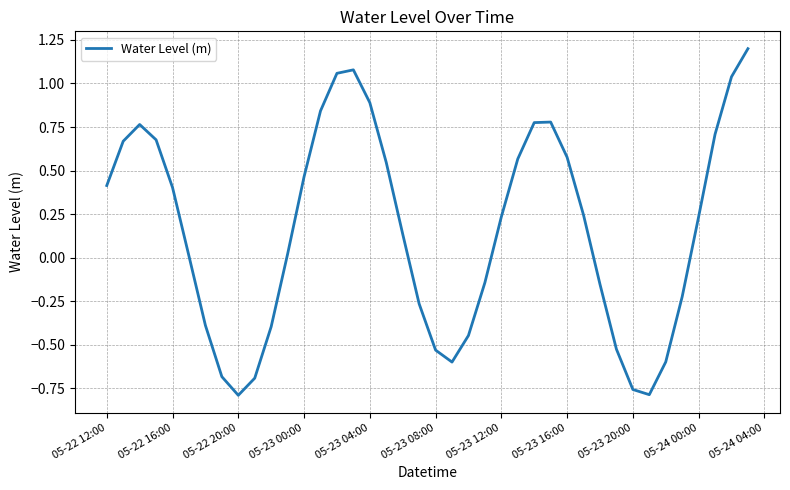

How many negative values are there?

16